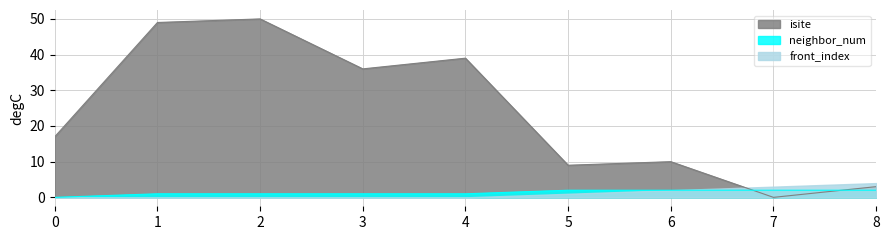

True or false: isite has a value of 77 at 2.

False